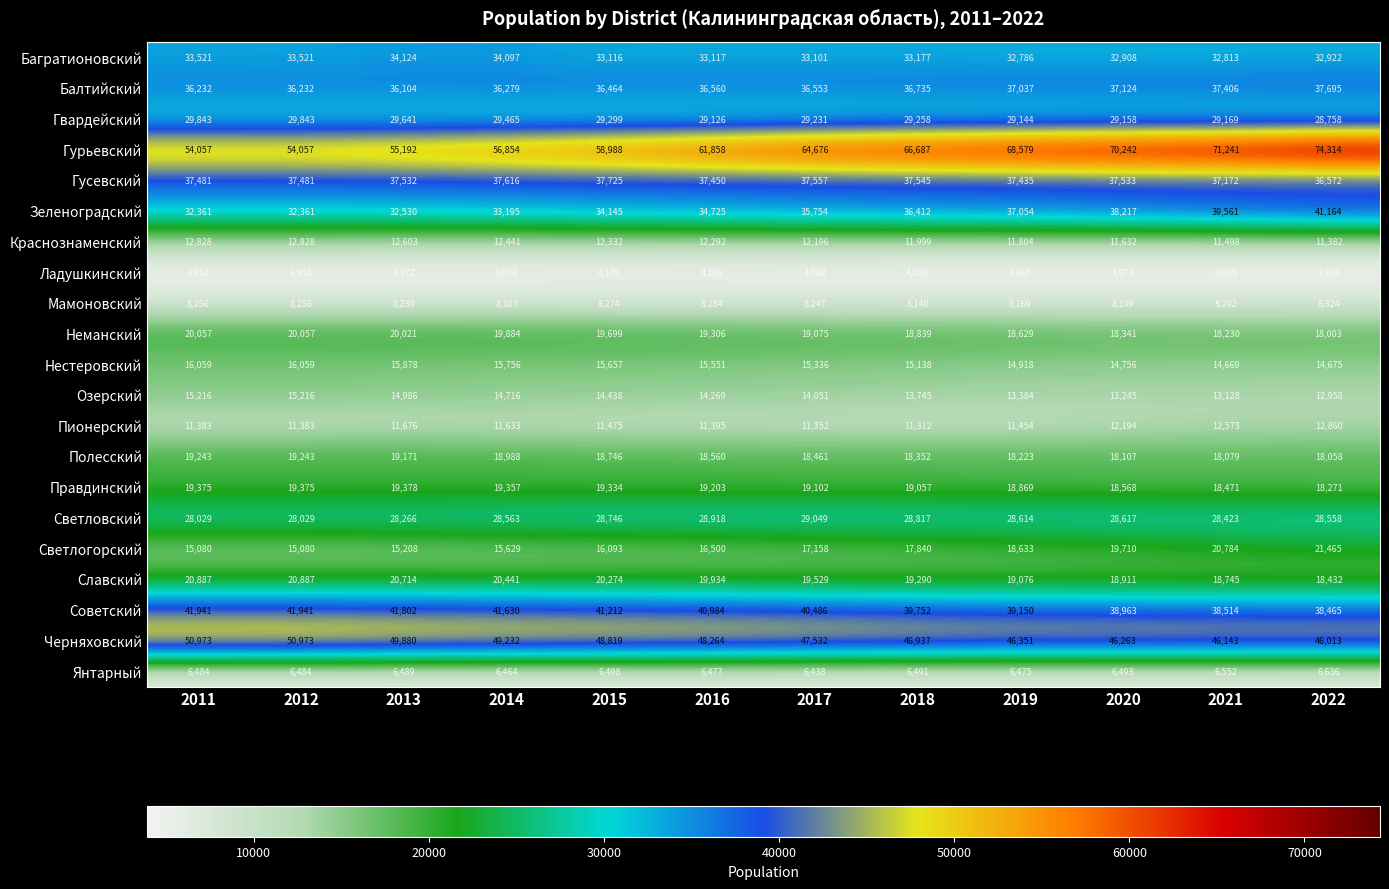

At which category is the sum across all series the highest?

2022